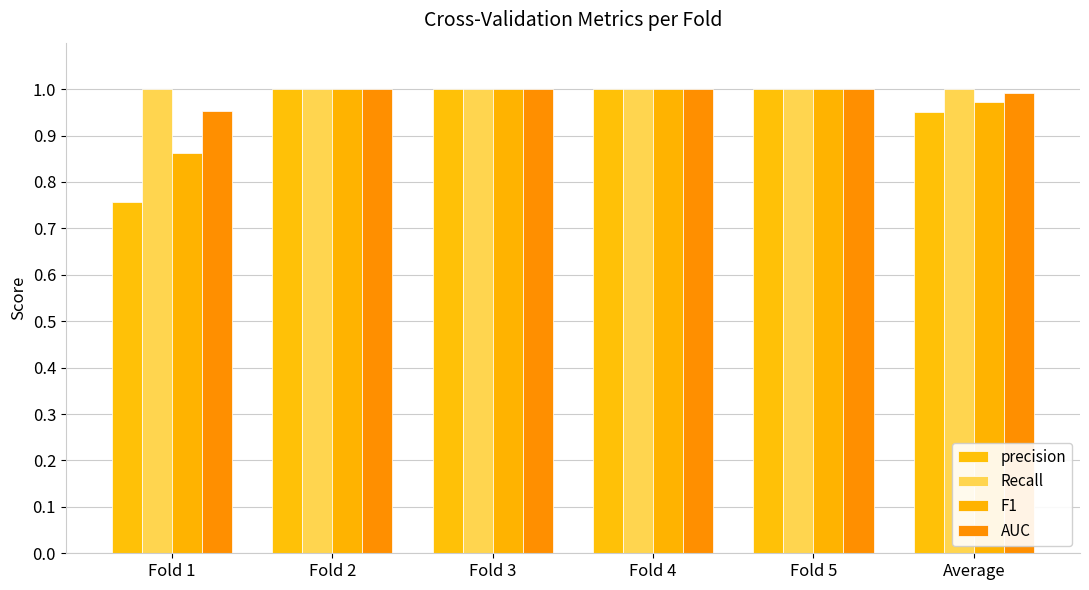

Which series changed the most between Fold 1 and Fold 4?

precision